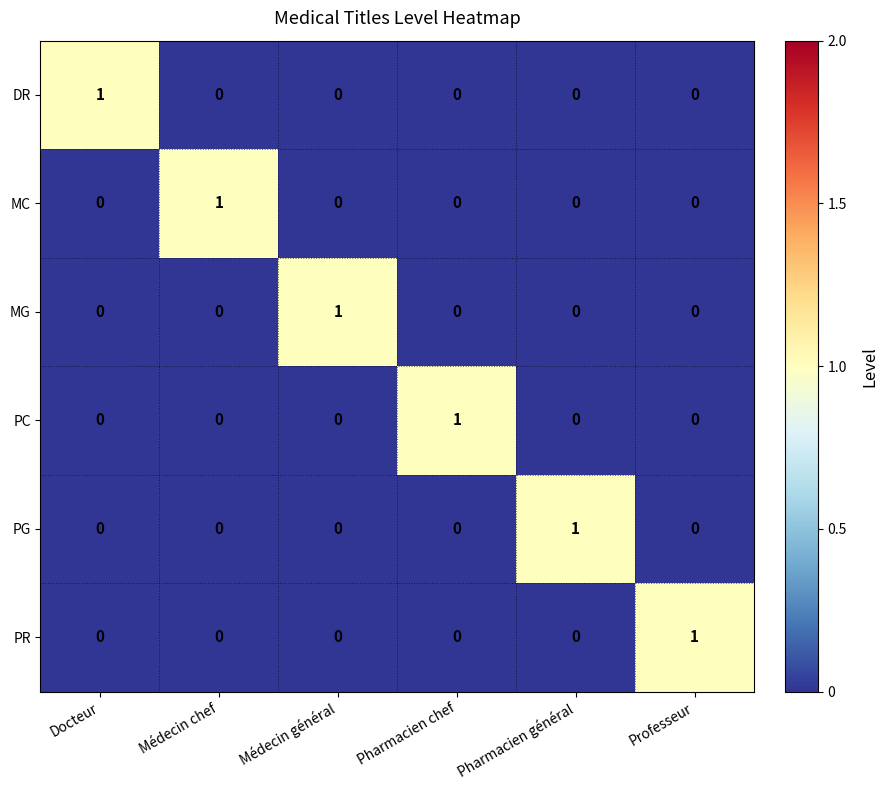

True or false: PG has a value of 0 at Professeur.

True